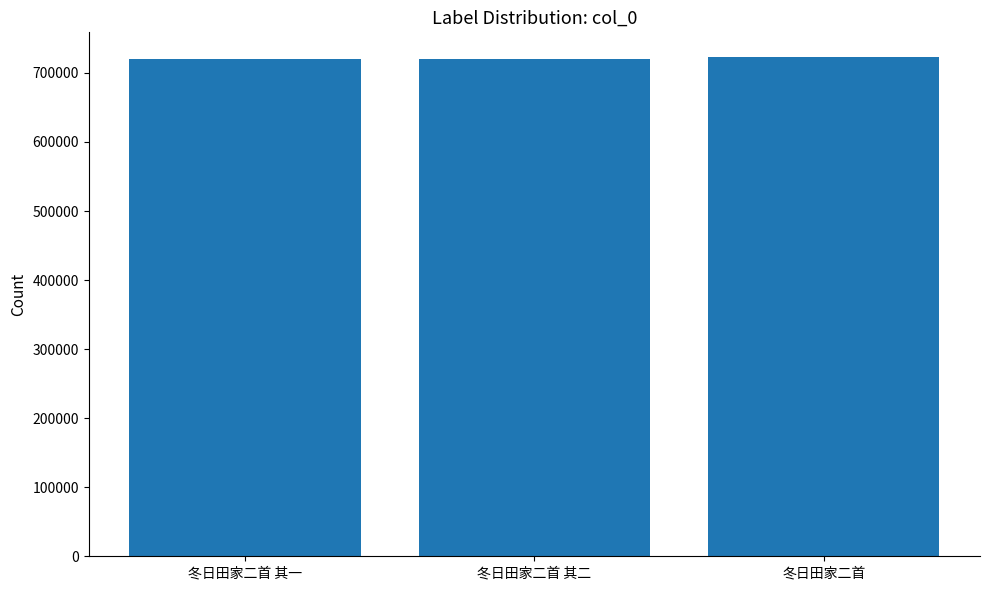

What is the difference between the second highest and minimum values?

1